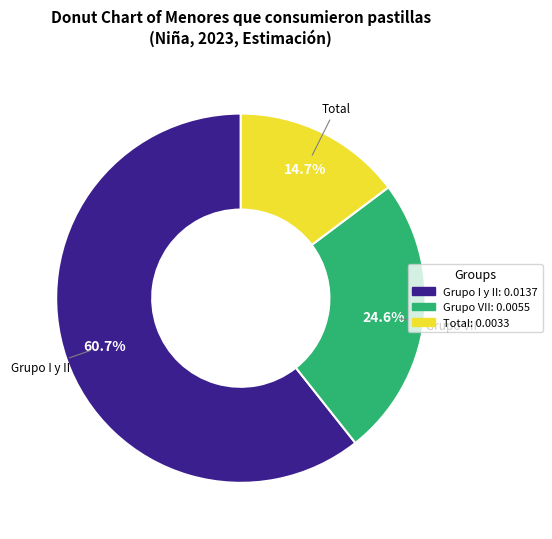

What is the total percentage of Total and Grupo I y II?

75.4%